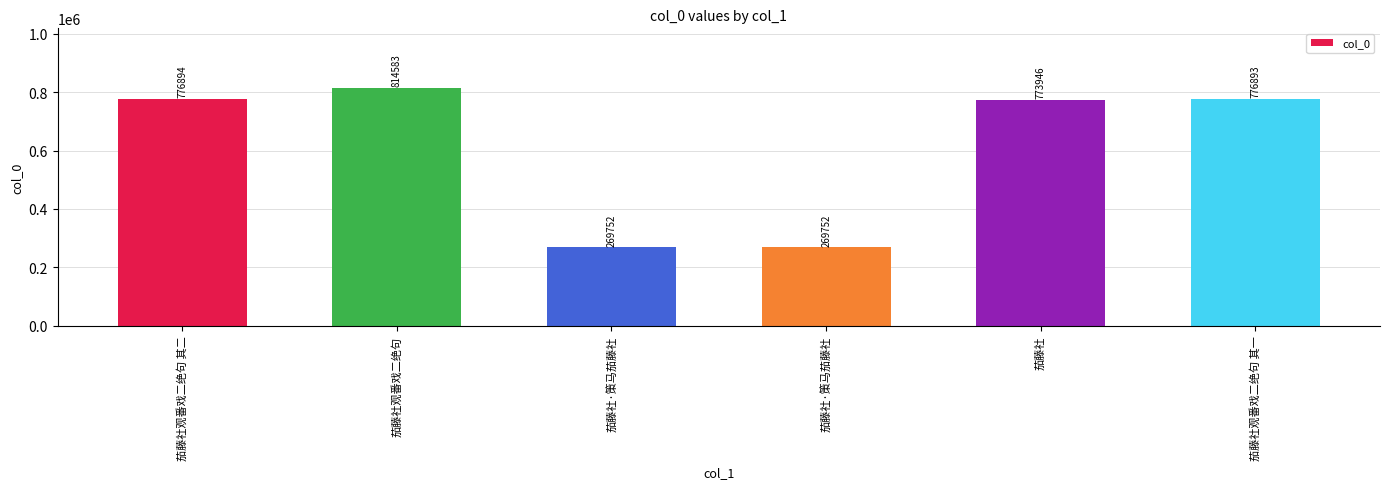

Rank the categories by value from lowest to highest.

茄藤社·策马茄藤社, 茄藤社·策马茄藤社, 茄藤社, 茄藤社观番戏二绝句 其一, 茄藤社观番戏二绝句 其二, 茄藤社观番戏二绝句